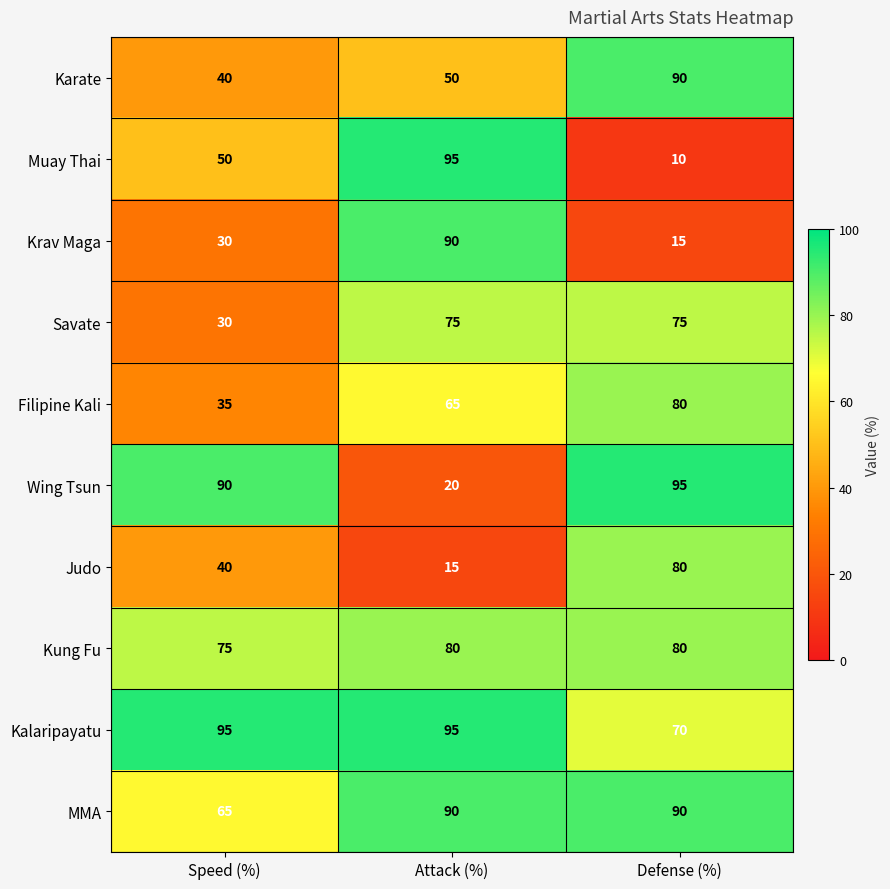

Count the number of categories in the chart.

3